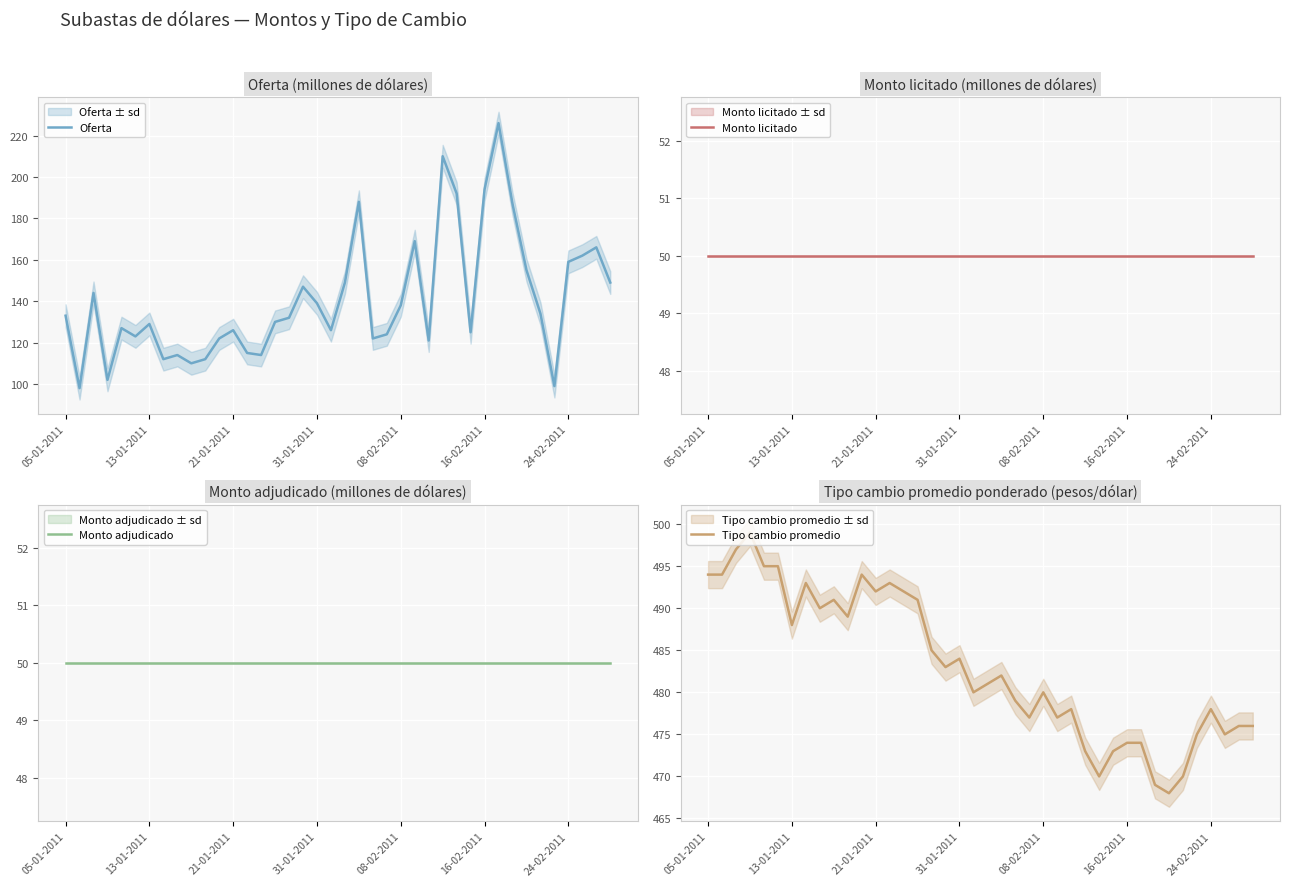

Is it true that Oferta equals 51 at 08-02-2011?

False